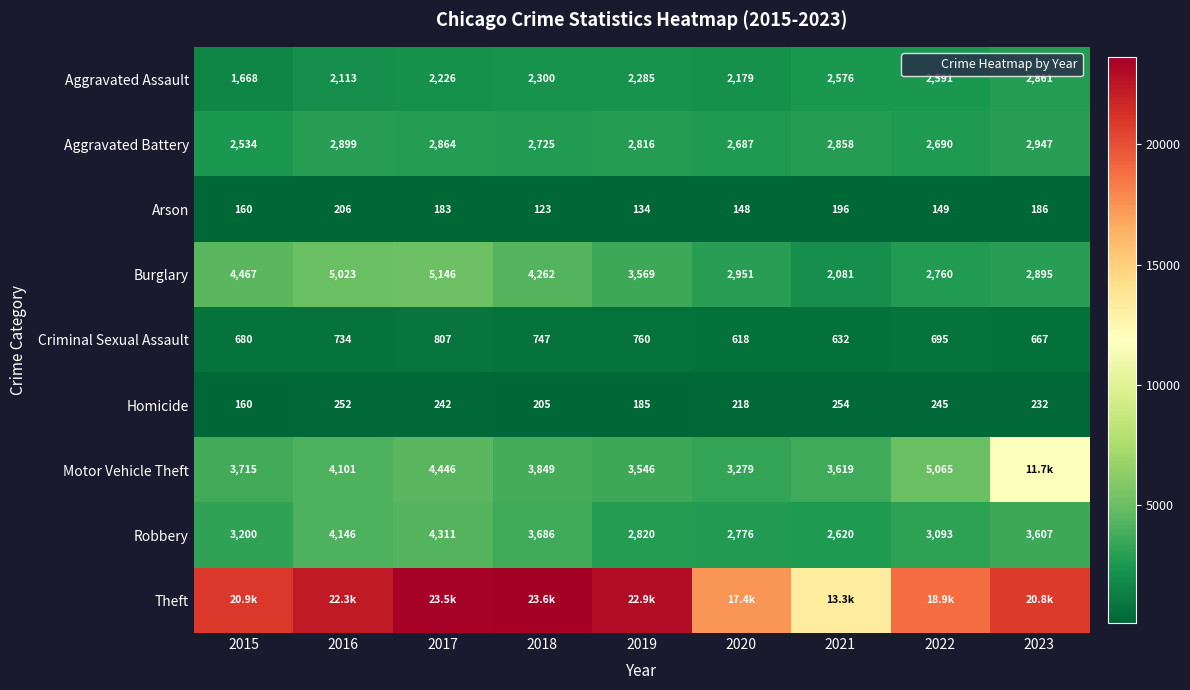

What value does the Homicide series have at 2019, to the nearest 10?

180